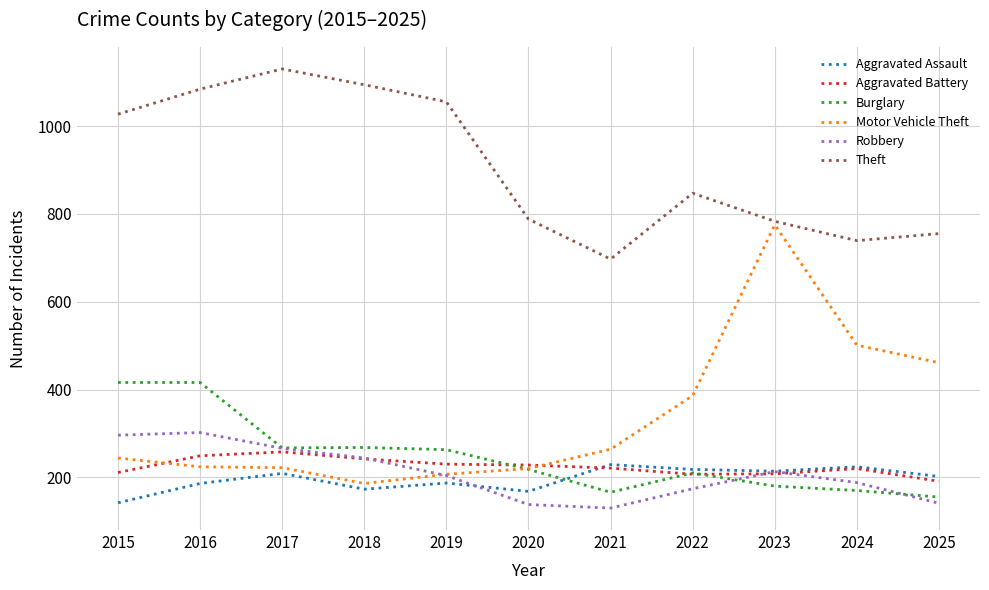

How many lines are shown in the chart?

6